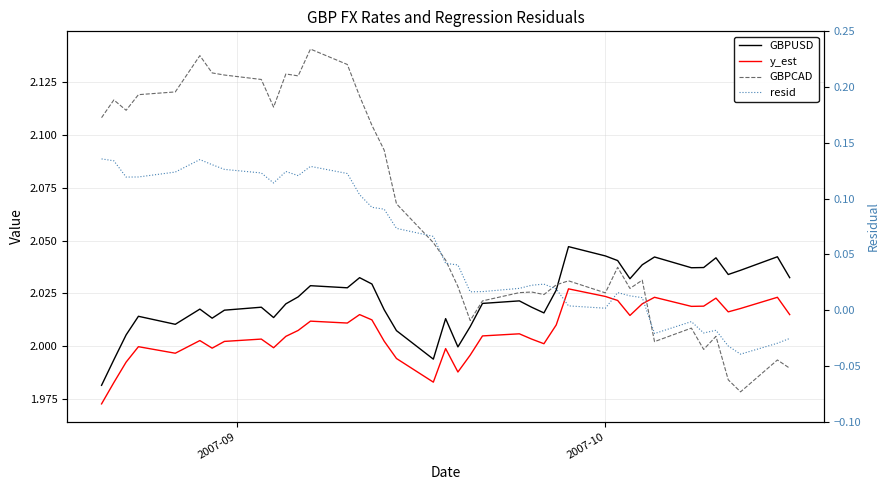

True or false: GBPCAD and GBPUSD intersect in this chart.

True